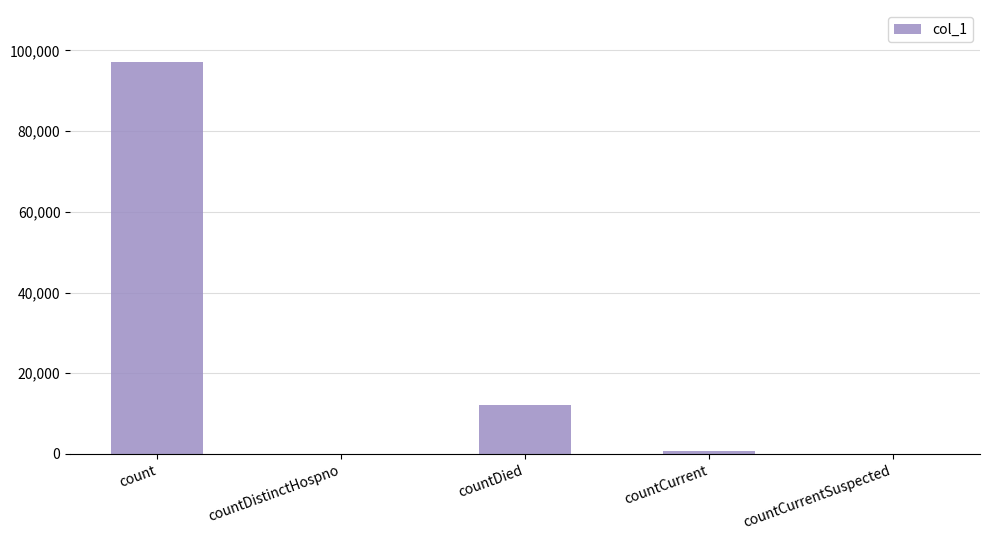

True or false: the data shows 17245 at countDied.

False